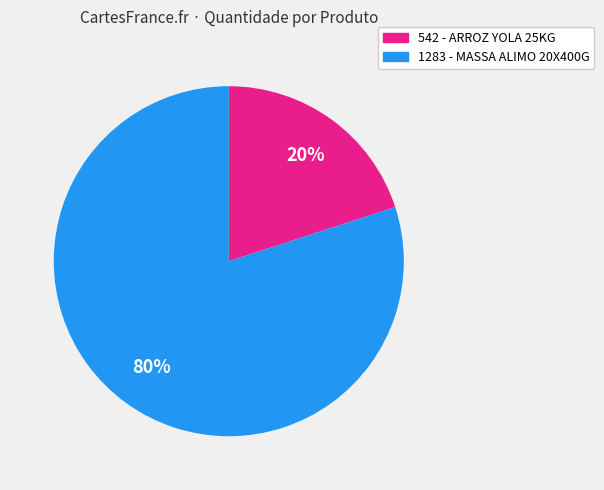

To the nearest percent, what is the average slice percentage?

50%